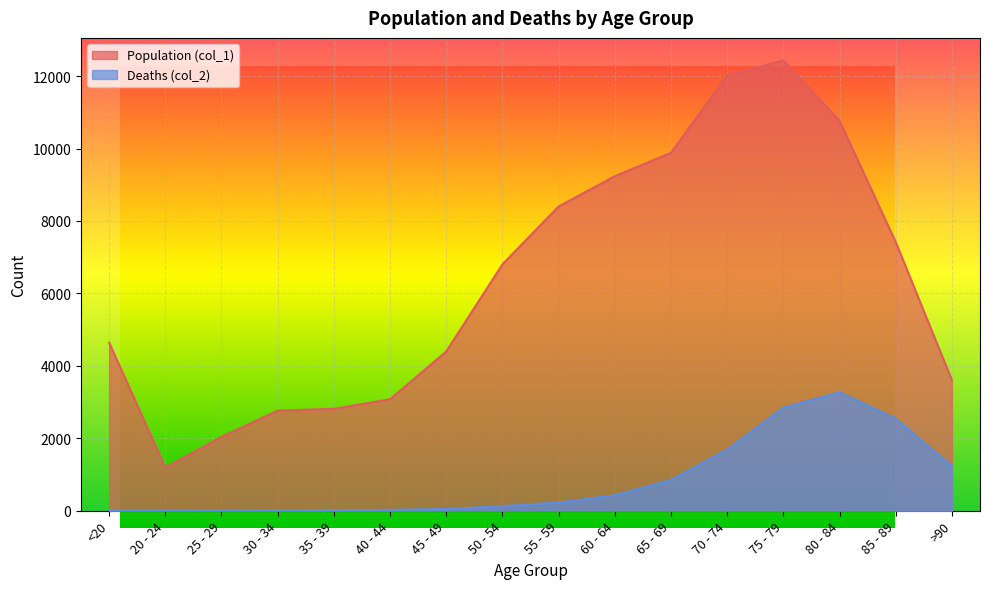

True or false: Deaths (col_2) has a value of 1905 at >90.

False